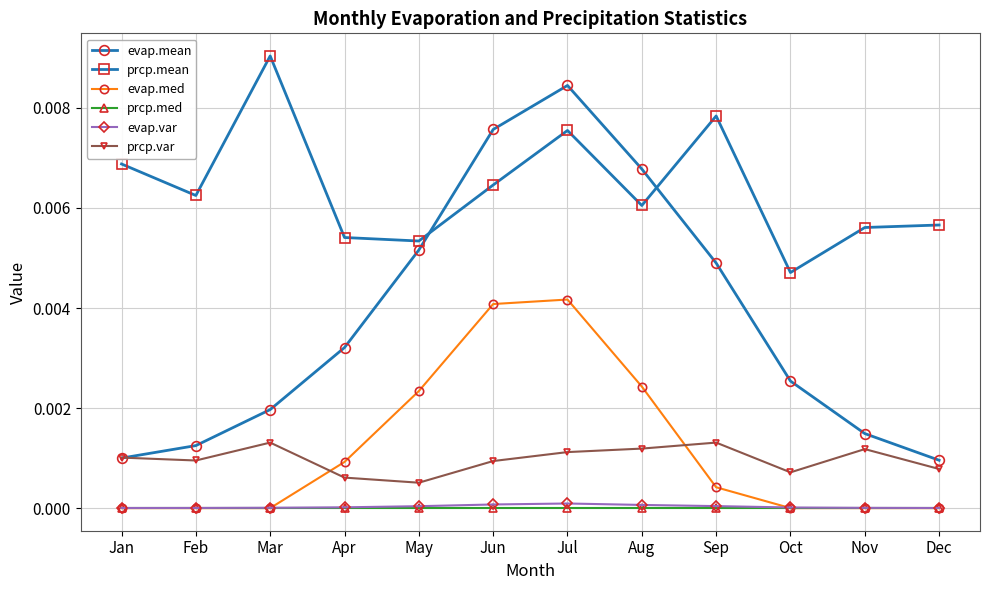

At how many categories does at least one series exceed 0?

12